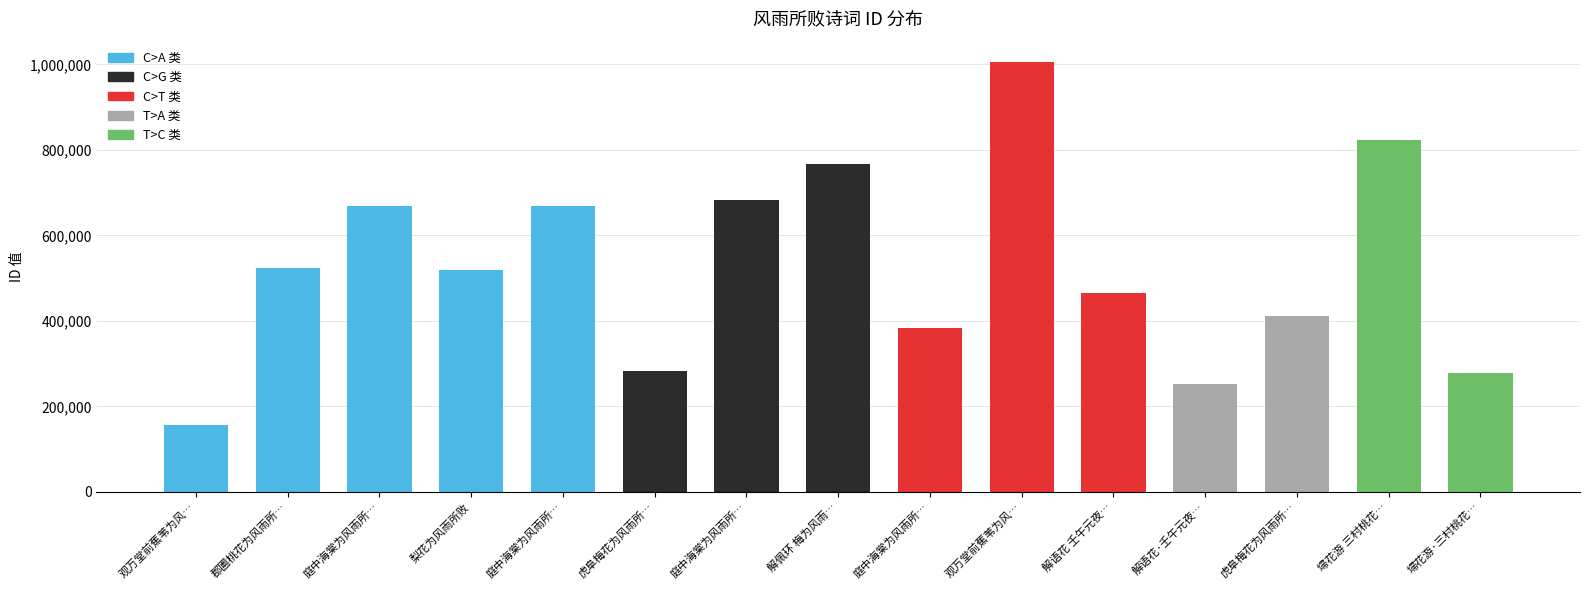

What is the maximum value shown in the chart?

1005214